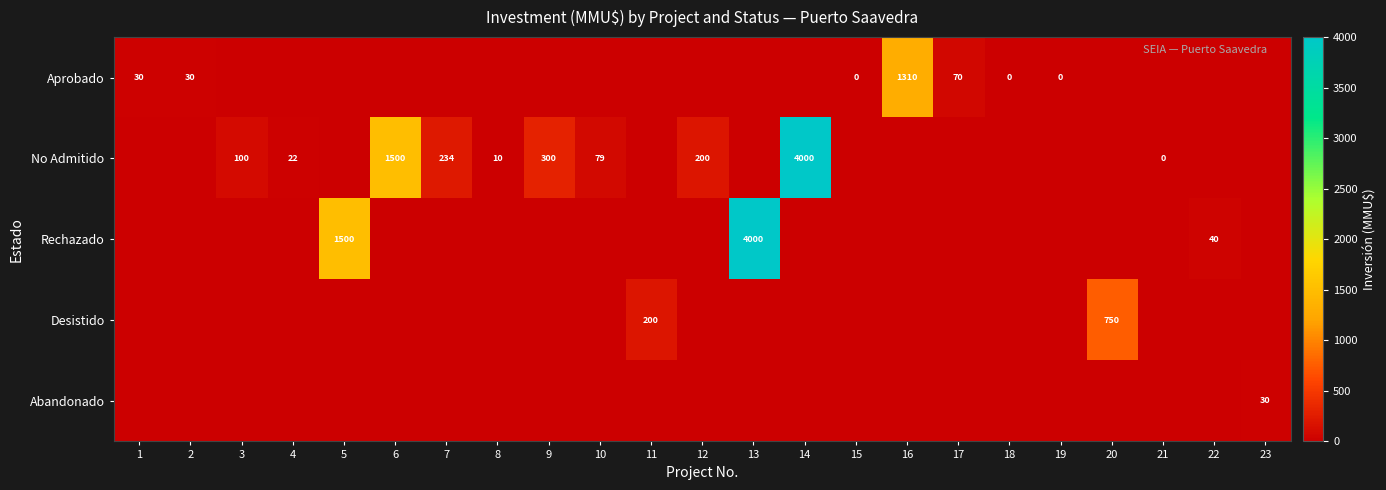

The value of No Admitido at 4 is 30. True or false?

False